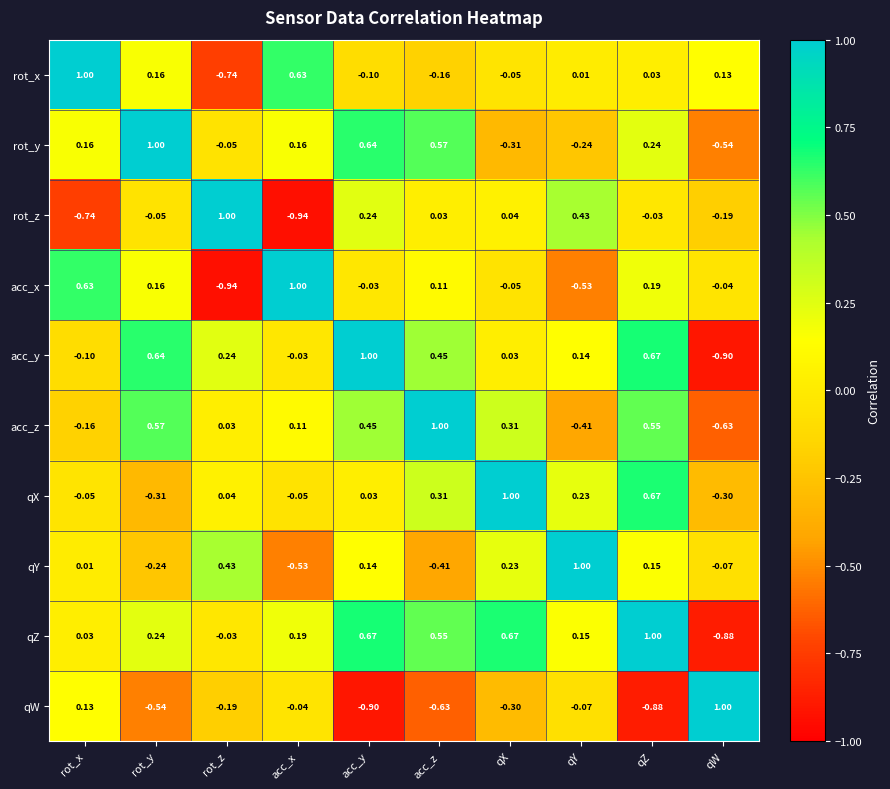

Which series changed the most between qY and qZ?

acc_z